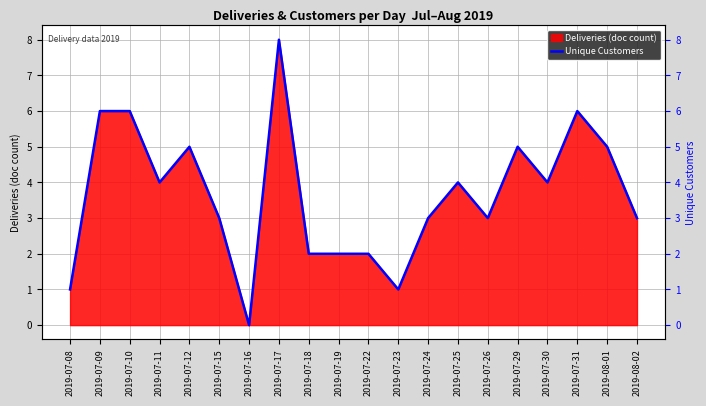

Where is the first local maximum?

2019-07-12